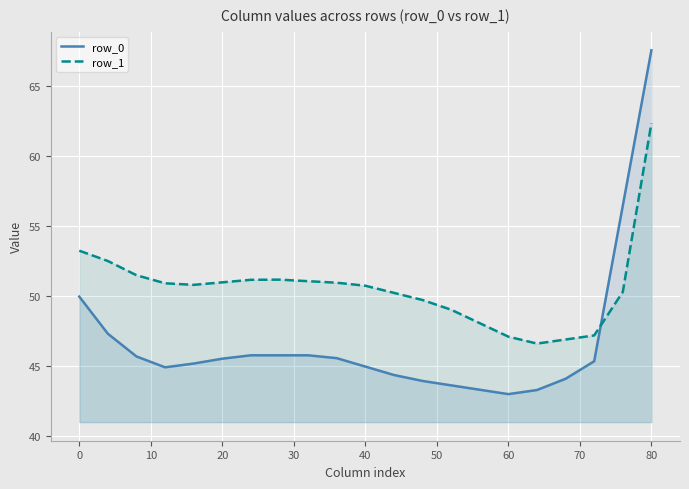

True or false: row_0 has more than 1 points higher than both neighbors.

False